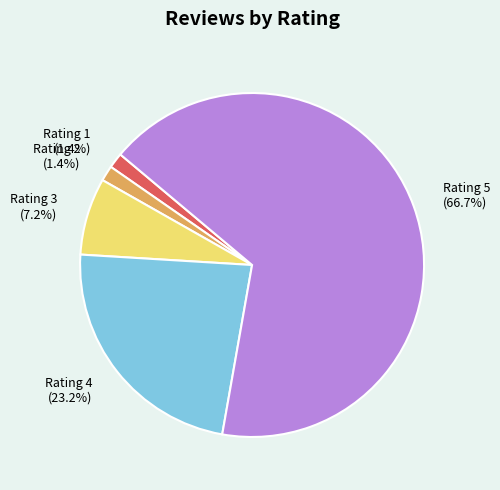

Which has a higher value, Rating 5 (66.7%) or Rating 2 (1.4%)?

Rating 5 (66.7%)